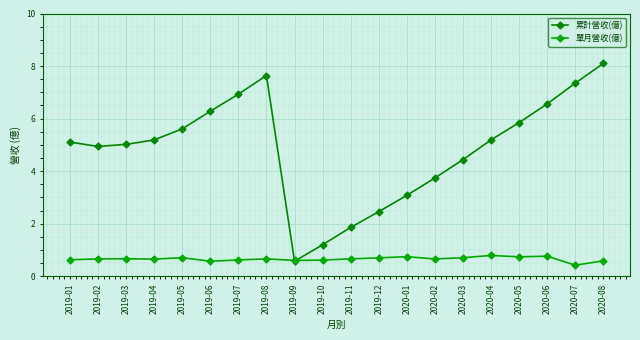

At which category is the sum across all series the highest?

2020-08